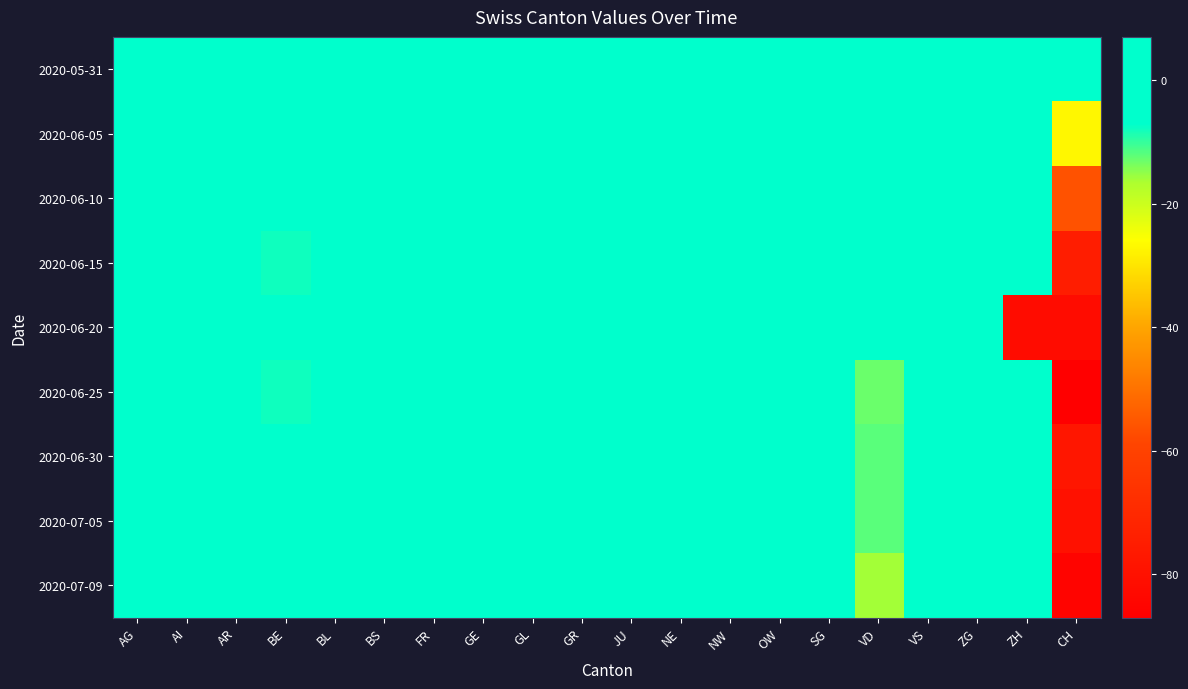

Reading left to right, extract all data points from this chart.

2020-05-31: AG=0	AI=0	AR=0	BE=0	BL=0	BS=0	FR=0	GE=0	GL=0	GR=0	JU=0	NE=0	NW=0	OW=0	SG=0	VD=0	VS=0	ZG=0	ZH=0	CH=0
2020-06-05: AG=0	AI=0	AR=0	BE=-4	BL=0	BS=1	FR=0	GE=3	GL=0	GR=0	JU=-2	NE=1	NW=-1	OW=0	SG=0	VD=3	VS=0	ZG=0	ZH=-3	CH=-27
2020-06-10: AG=0	AI=0	AR=0	BE=-5	BL=0	BS=-1	FR=-1	GE=7	GL=0	GR=-2	JU=-2	NE=0	NW=-1	OW=0	SG=-2	VD=-2	VS=-1	ZG=1	ZH=-4	CH=-56
2020-06-15: AG=0	AI=0	AR=0	BE=-8	BL=0	BS=-2	FR=-2	GE=1	GL=0	GR=-2	JU=-2	NE=1	NW=-1	OW=0	SG=-4	VD=-4	VS=-3	ZG=1	ZH=-2	CH=-75
2020-06-20: AG=0	AI=0	AR=0	BE=-6	BL=0	BS=-2	FR=0	GE=0	GL=-2	GR=-3	JU=0	NE=-1	NW=0	OW=0	SG=-6	VD=-3	VS=0	ZG=-1	ZH=-82	CH=-82
2020-06-25: AG=0	AI=-1	AR=0	BE=-8	BL=0	BS=-3	FR=-3	GE=3	GL=0	GR=-2	JU=-3	NE=-1	NW=-1	OW=0	SG=-3	VD=-13	VS=-5	ZG=0	ZH=-4	CH=-87
2020-06-30: AG=0	AI=0	AR=0	BE=-7	BL=0	BS=-5	FR=-1	GE=3	GL=0	GR=-2	JU=-3	NE=0	NW=-1	OW=0	SG=-3	VD=-12	VS=-6	ZG=0	ZH=1	CH=-78
2020-07-05: AG=0	AI=0	AR=0	BE=-5	BL=0	BS=-1	FR=-1	GE=0	GL=-2	GR=-3	JU=0	NE=-1	NW=0	OW=0	SG=0	VD=-12	VS=-7	ZG=0	ZH=0	CH=-80
2020-07-09: AG=0	AI=-1	AR=0	BE=0	BL=1	BS=1	FR=-1	GE=1	GL=0	GR=-1	JU=-3	NE=-1	NW=-1	OW=0	SG=-3	VD=-16	VS=-7	ZG=2	ZH=1	CH=-85